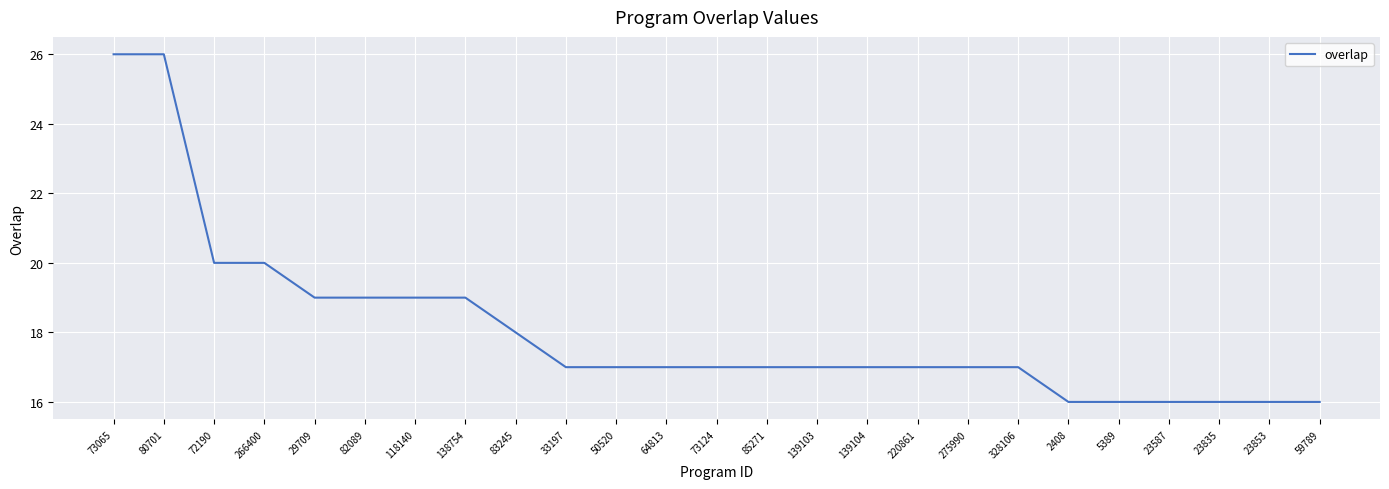

The chart shows a value of 11 at 220861. True or false?

False